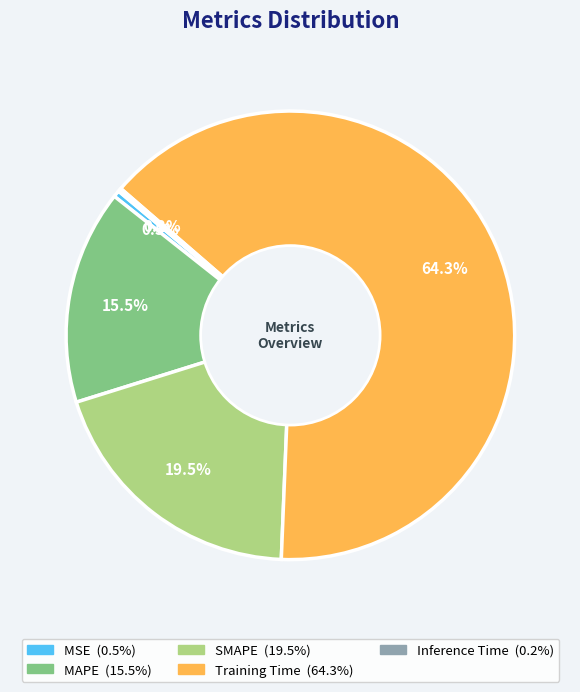

Do SMAPE and MAPE together represent more than half of the pie?

No